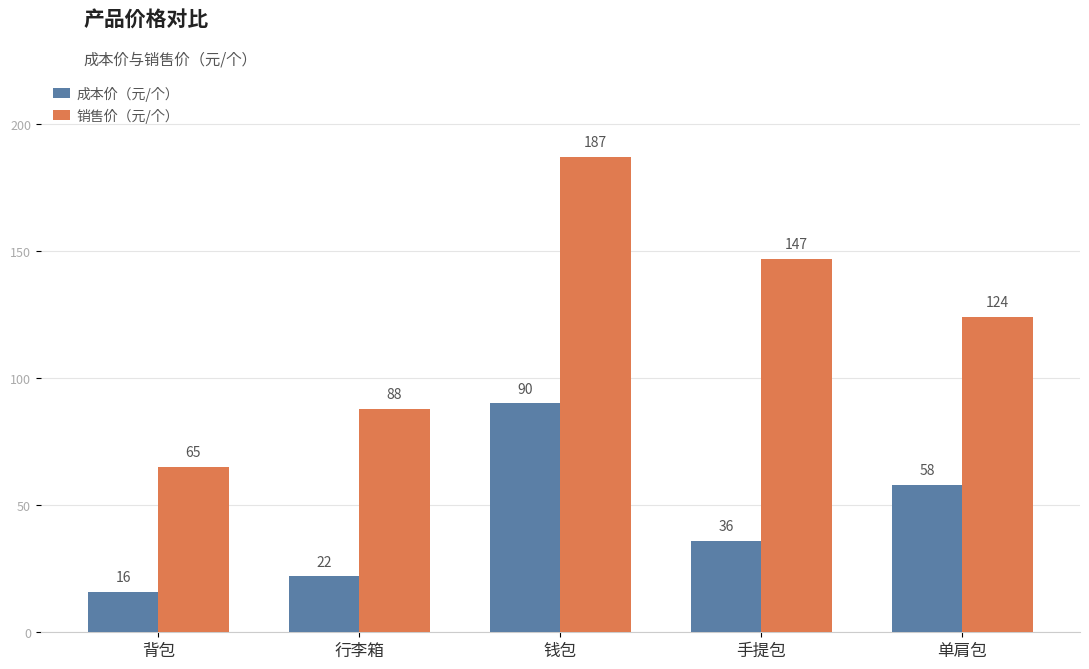

List the labels in order of 销售价（元/个） value, smallest first.

背包, 行李箱, 单肩包, 手提包, 钱包